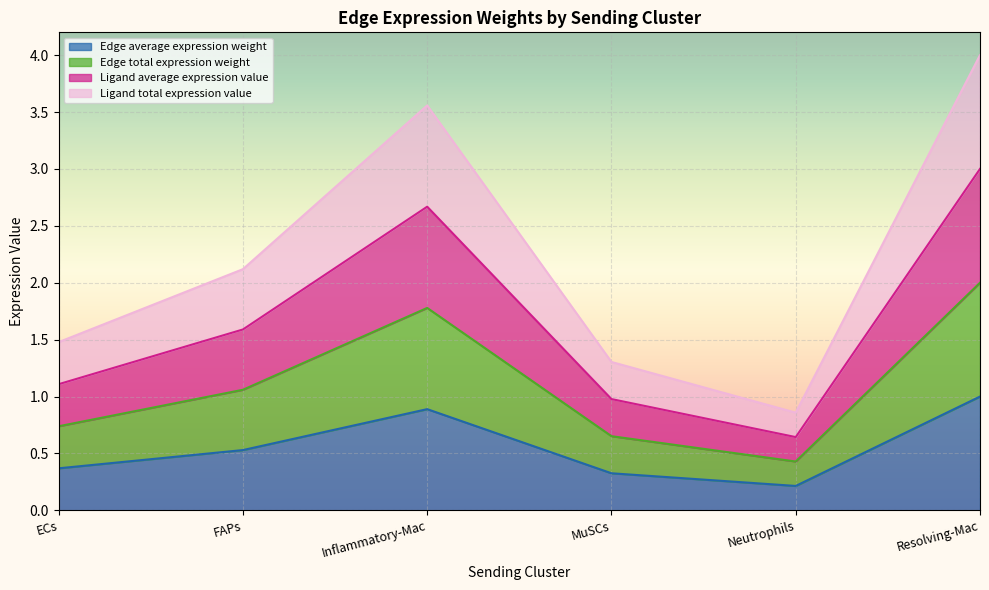

What is the minimum value shown in the chart?

0.2